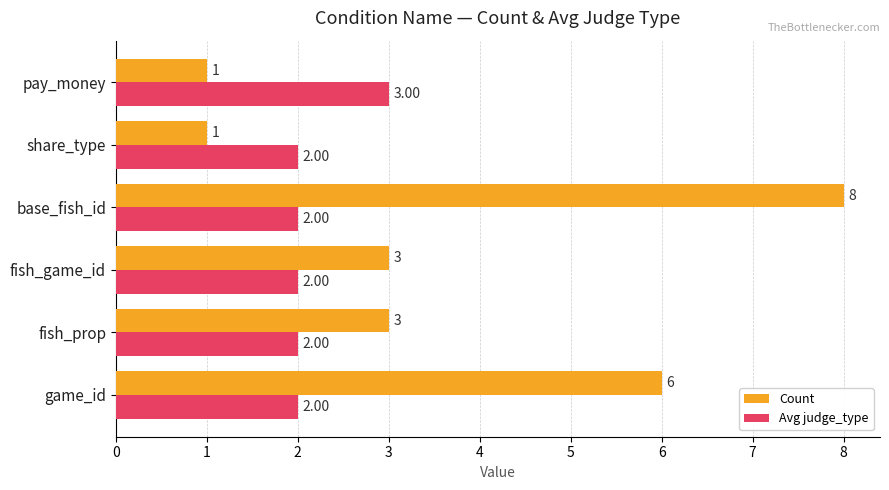

What is the sum of the Avg judge_type values at share_type and game_id?

4